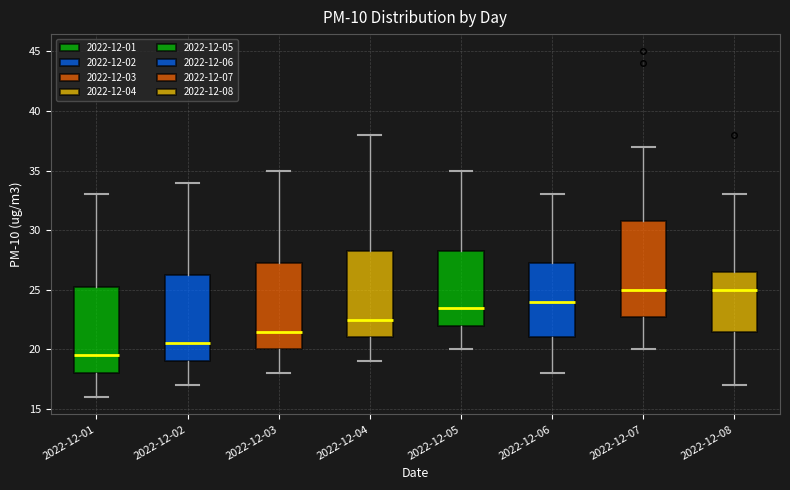

Comparing the boxes themselves (not the whiskers), which one is the tallest?

2022-12-07